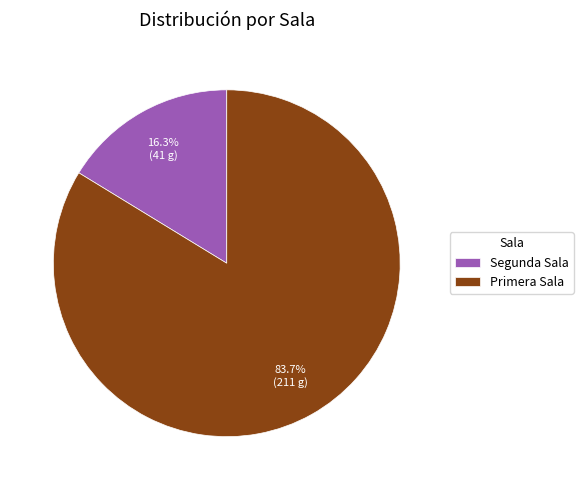

Which category has the biggest portion of the pie?

Primera Sala